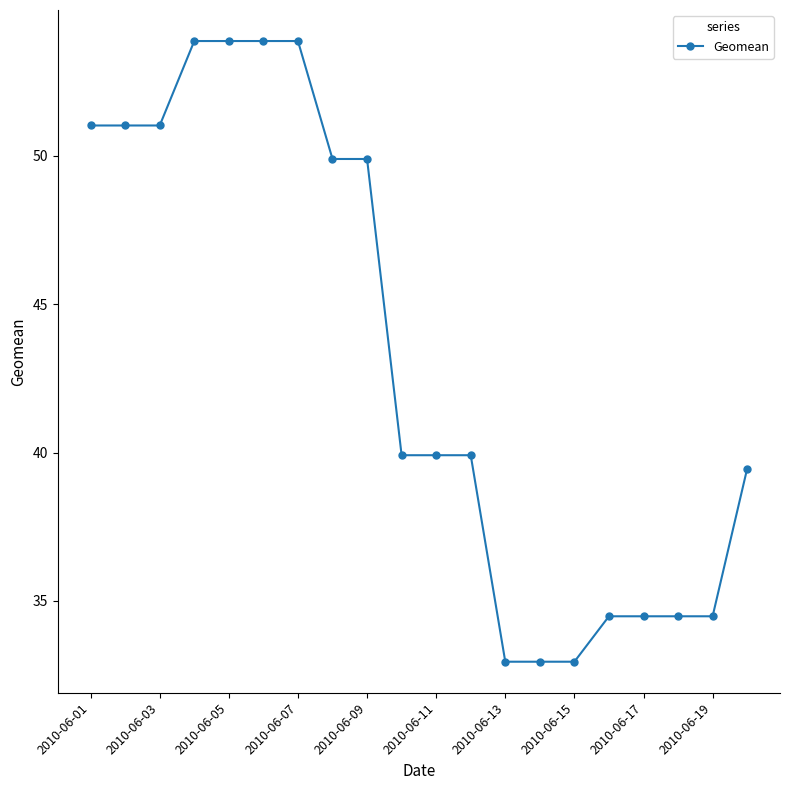

What is the sum of all values?

864.3